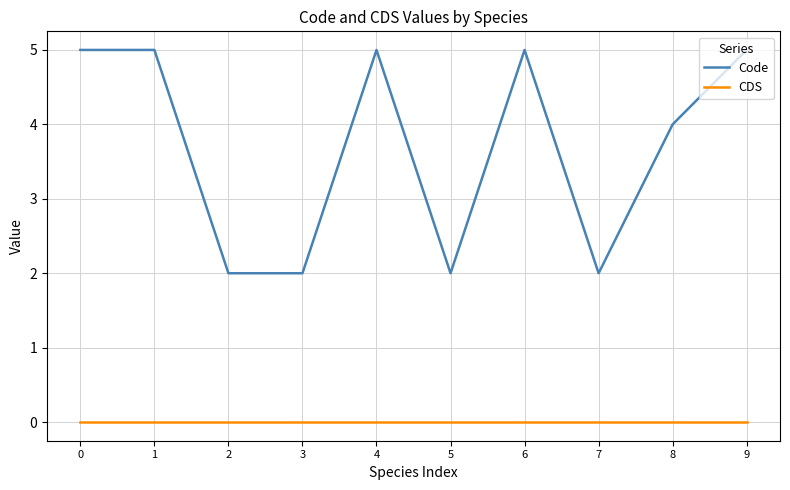

What is the maximum value shown in the chart?

5